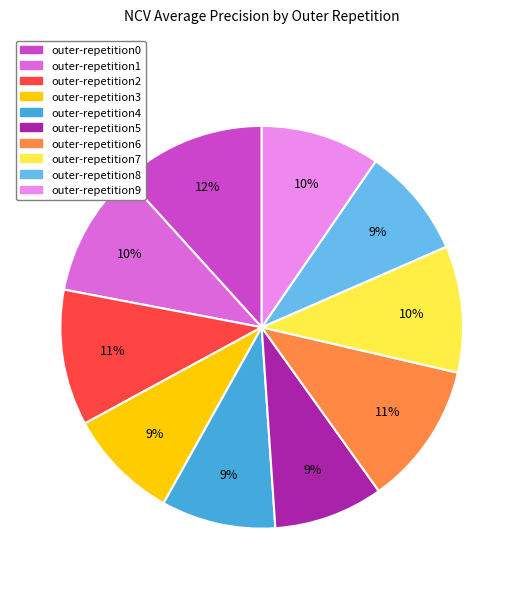

Between outer-repetition1 and outer-repetition8, which is larger?

outer-repetition1